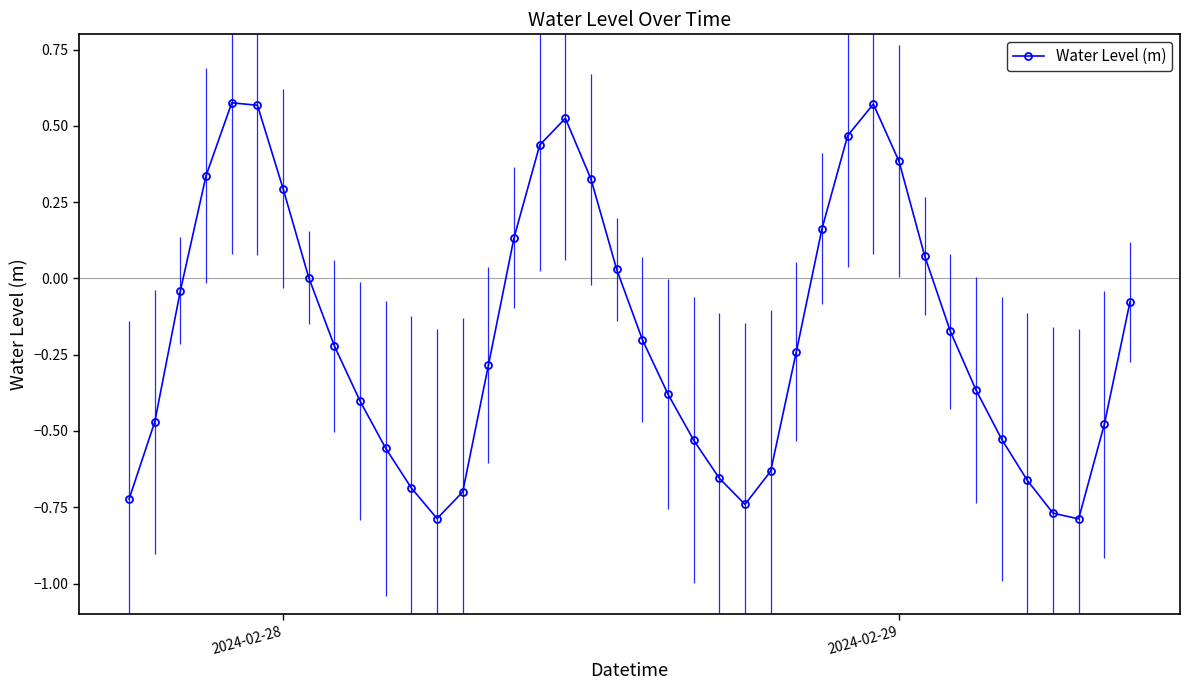

How many interior local valleys (lower than both neighbors) does the data have?

3